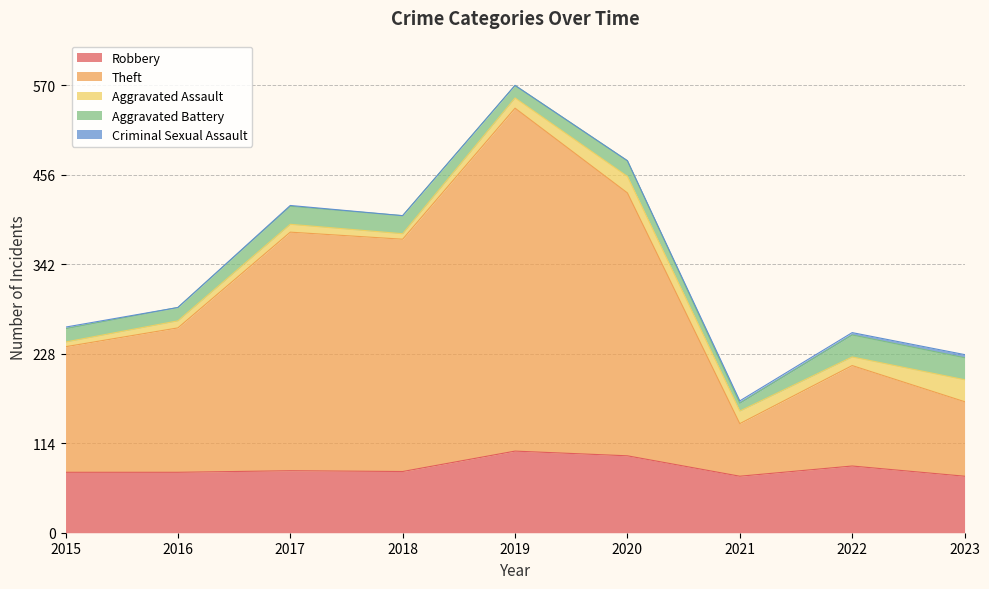

At which label is Theft closest to 252?

2018